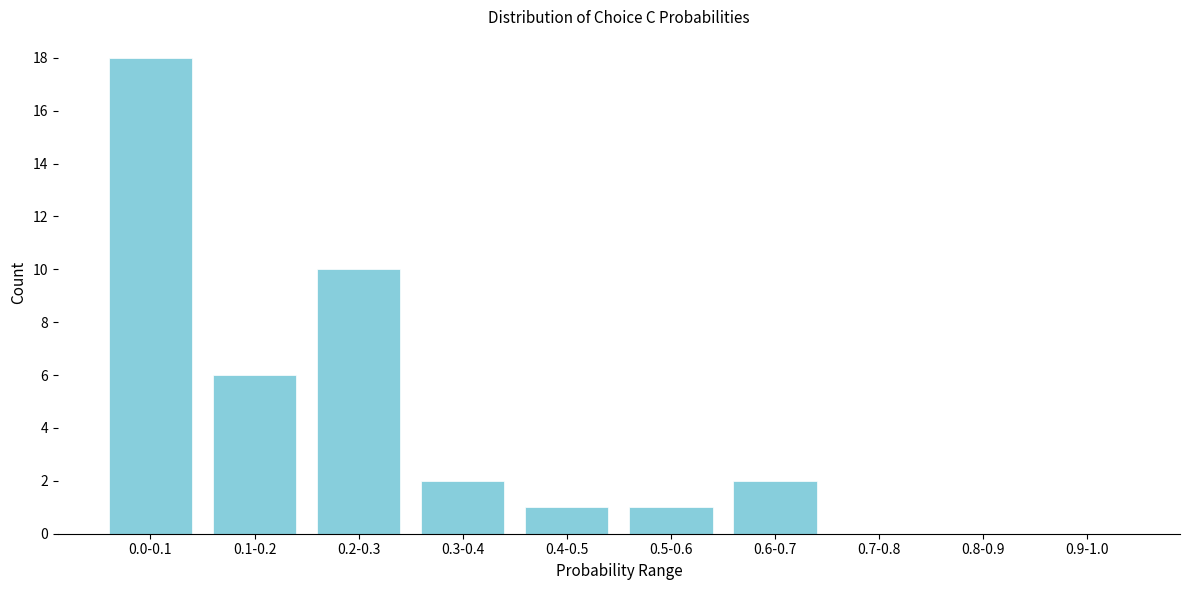

Reading left to right, what are all the values shown in this chart?

0.0-0.1=18	0.1-0.2=6	0.2-0.3=10	0.3-0.4=2	0.4-0.5=1	0.5-0.6=1	0.6-0.7=2	0.7-0.8=0	0.8-0.9=0	0.9-1.0=0